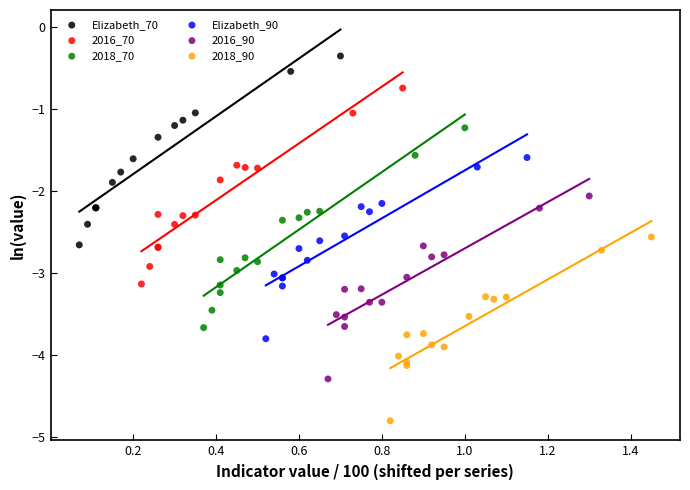

Which series reaches the maximum Y coordinate?

Elizabeth_70